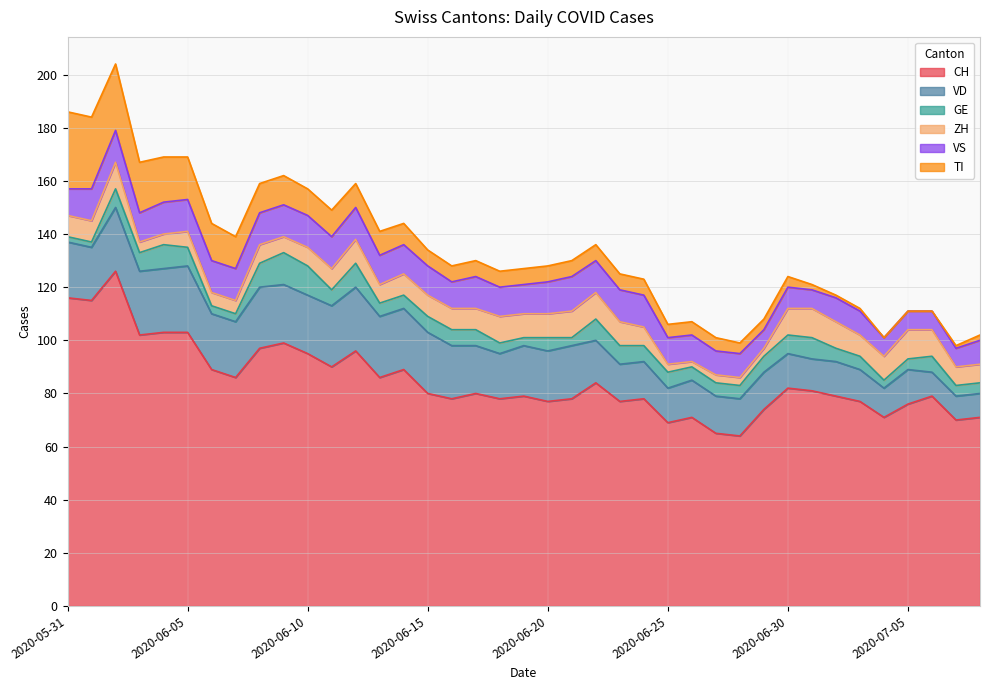

What is the label of the 32nd point from the left?

2020-07-01